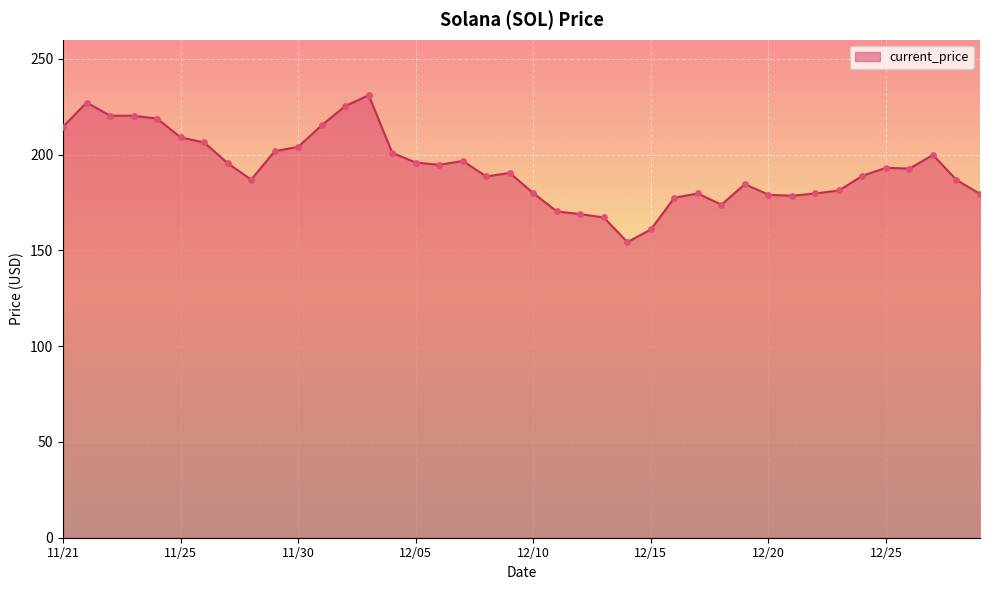

What is the maximum value shown in the chart?

231.0